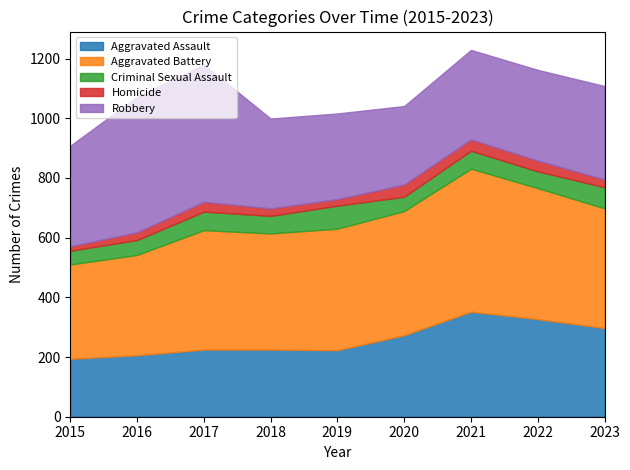

What is the average value of the Criminal Sexual Assault series?

59